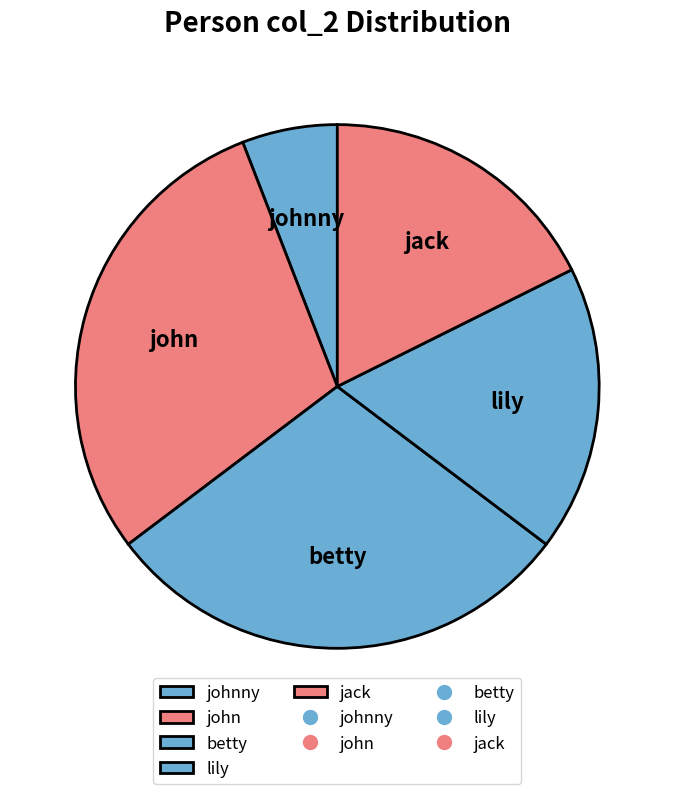

Count the number of slices in the pie.

5